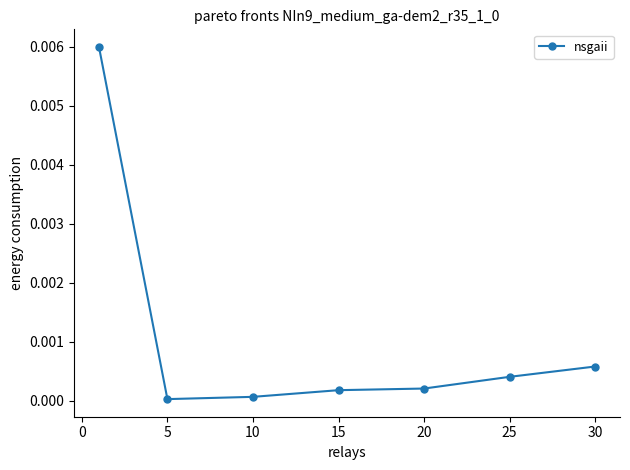

True or false: there are more than 2 points higher than both neighbors.

False